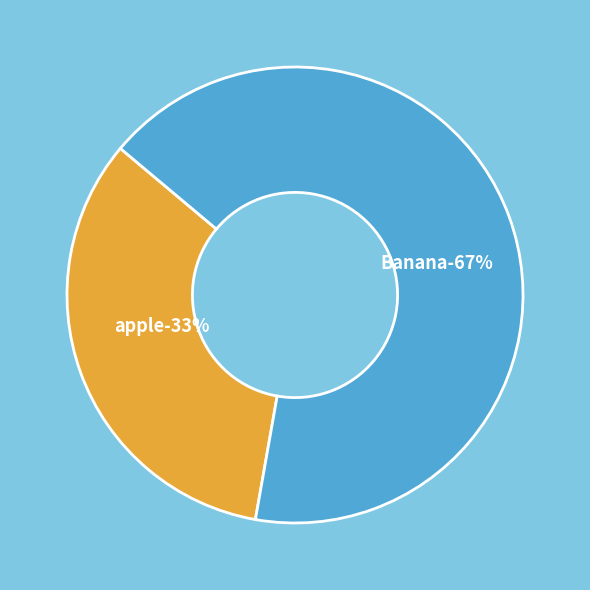

What is the smallest slice in the pie chart?

apple